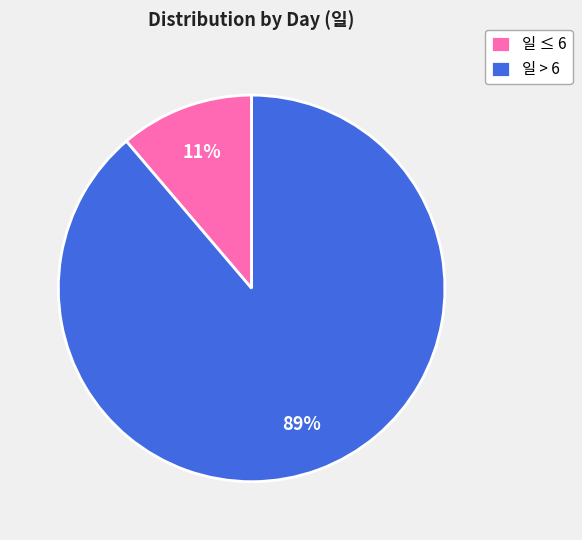

Is it true that 일 ≤ 6 is 17% of the pie?

False